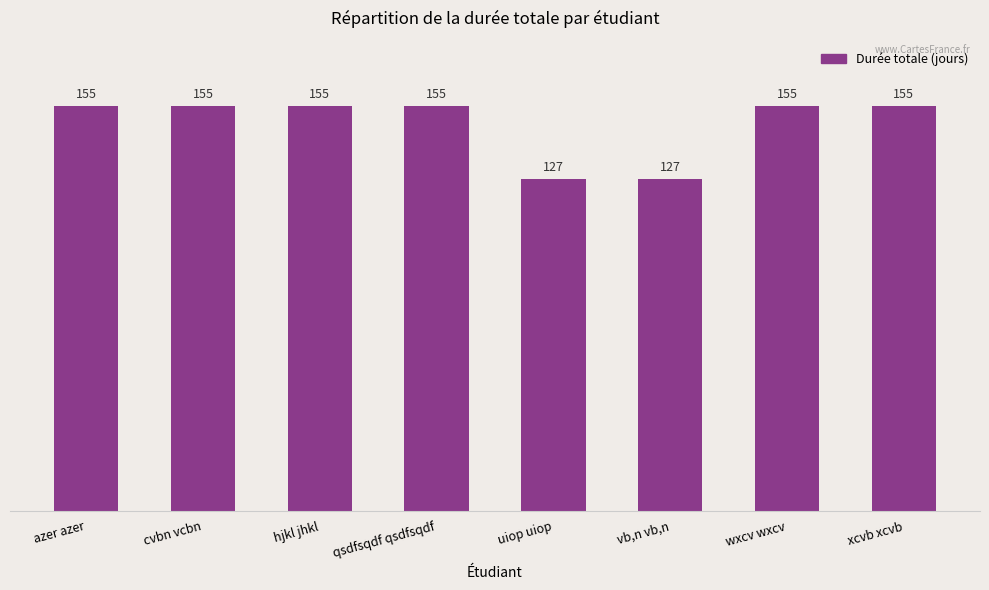

The chart shows a value of 155 at wxcv wxcv. True or false?

True